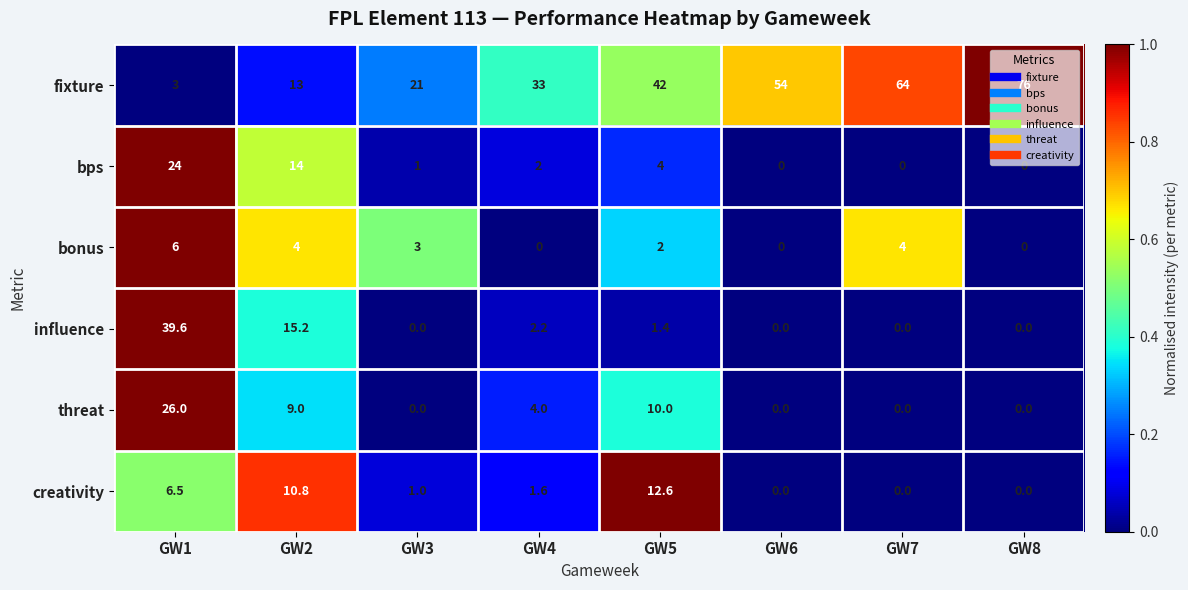

Which series changed the most between GW6 and GW7?

fixture